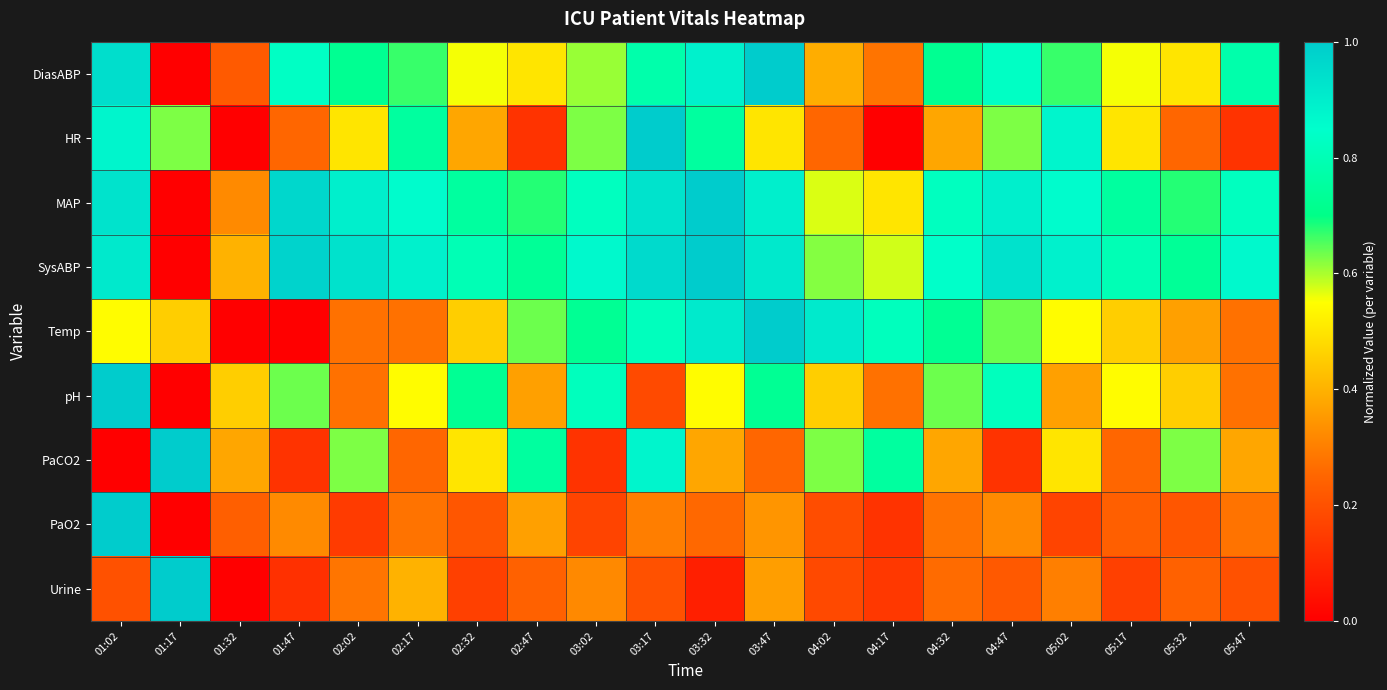

At how many categories does at least one series exceed 0?

20